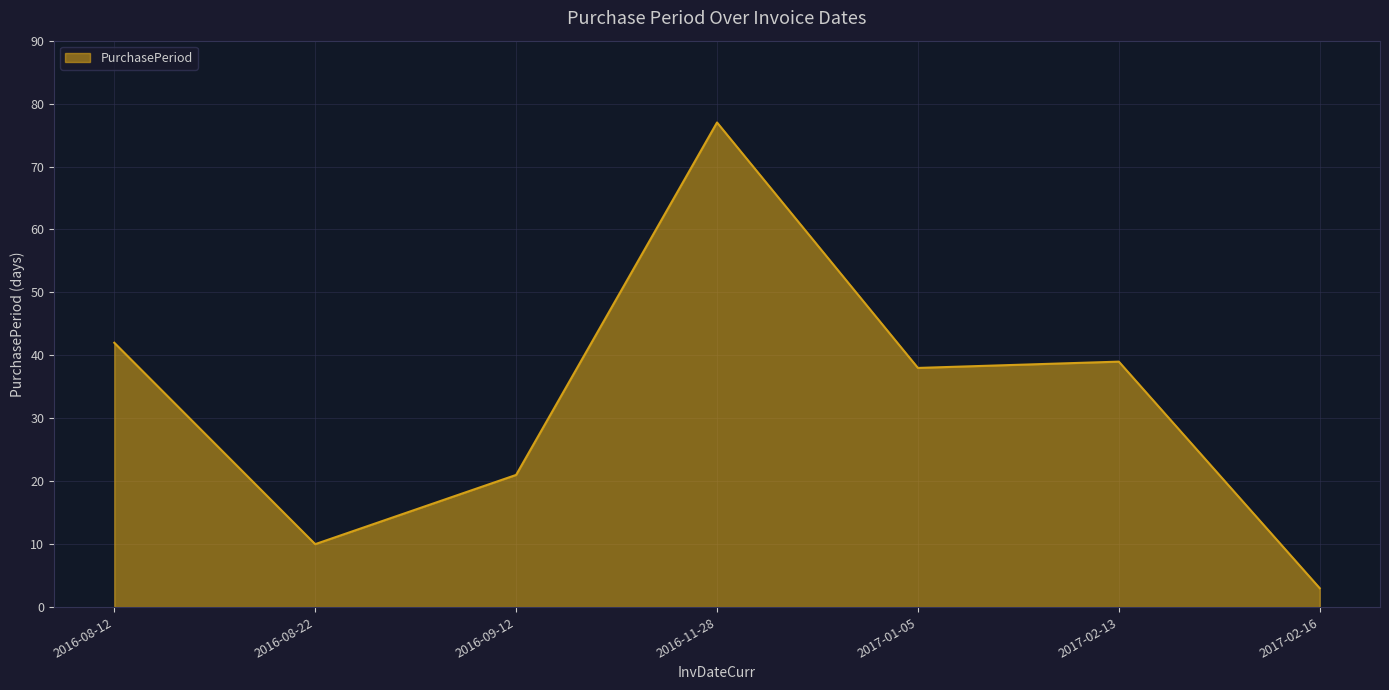

List the labels in order of value, smallest first.

2017-02-16, 2016-08-22, 2016-09-12, 2017-01-05, 2017-02-13, 2016-08-12, 2016-11-28